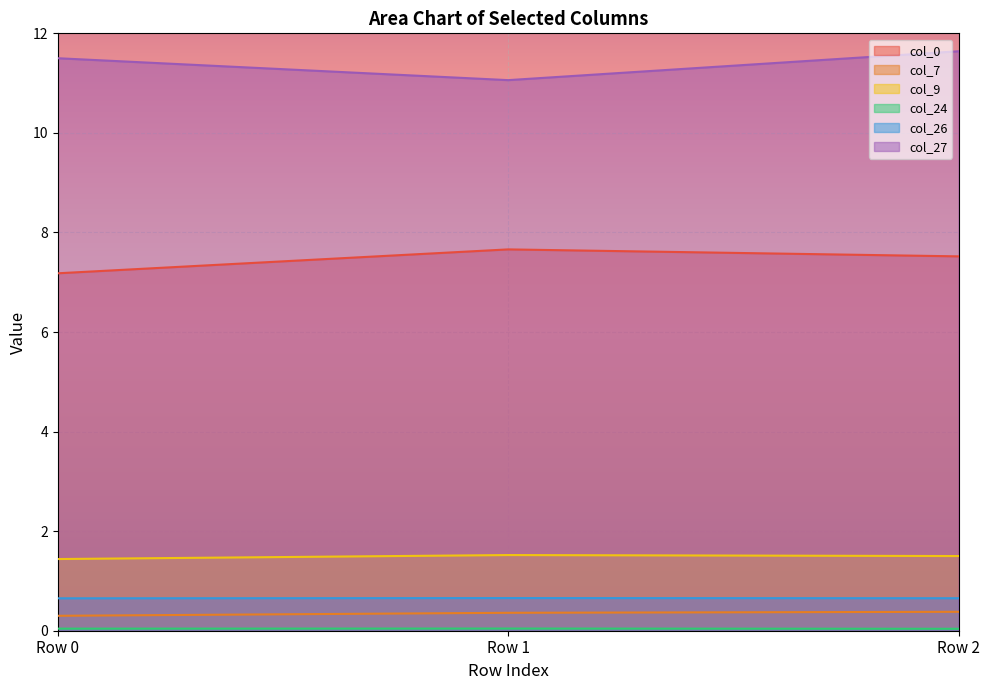

Reading left to right, what are all the values shown in this chart?

col_0: Row 0=7.2	Row 1=7.7	Row 2=7.5
col_7: Row 0=0.3	Row 1=0.4	Row 2=0.4
col_9: Row 0=1.4	Row 1=1.5	Row 2=1.5
col_24: Row 0=0.0	Row 1=0.0	Row 2=0.0
col_26: Row 0=0.7	Row 1=0.7	Row 2=0.7
col_27: Row 0=11.5	Row 1=11.1	Row 2=11.6